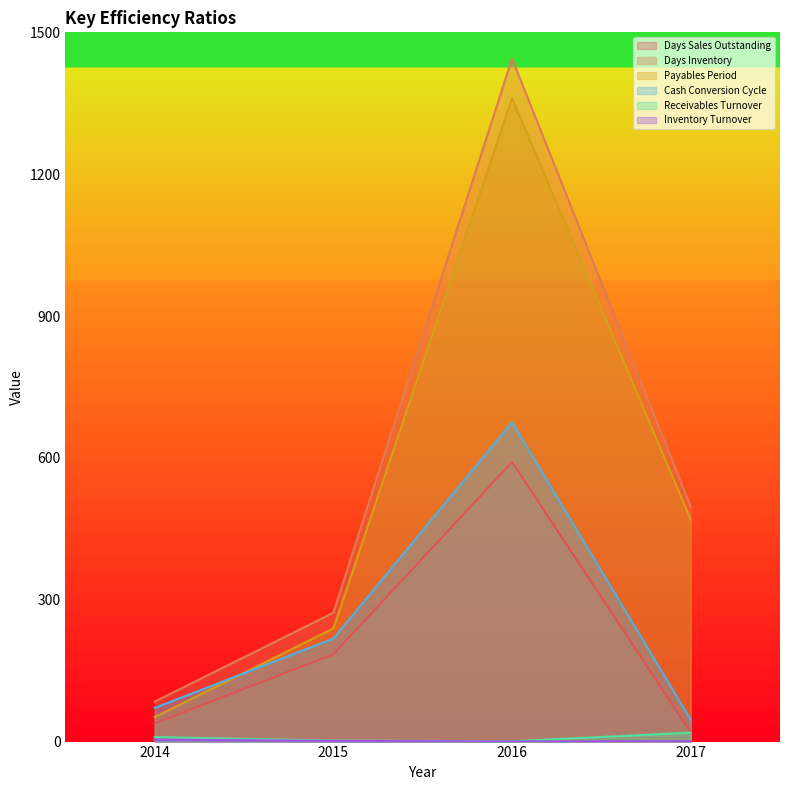

True or false: Inventory Turnover and Payables Period cross at least once.

False